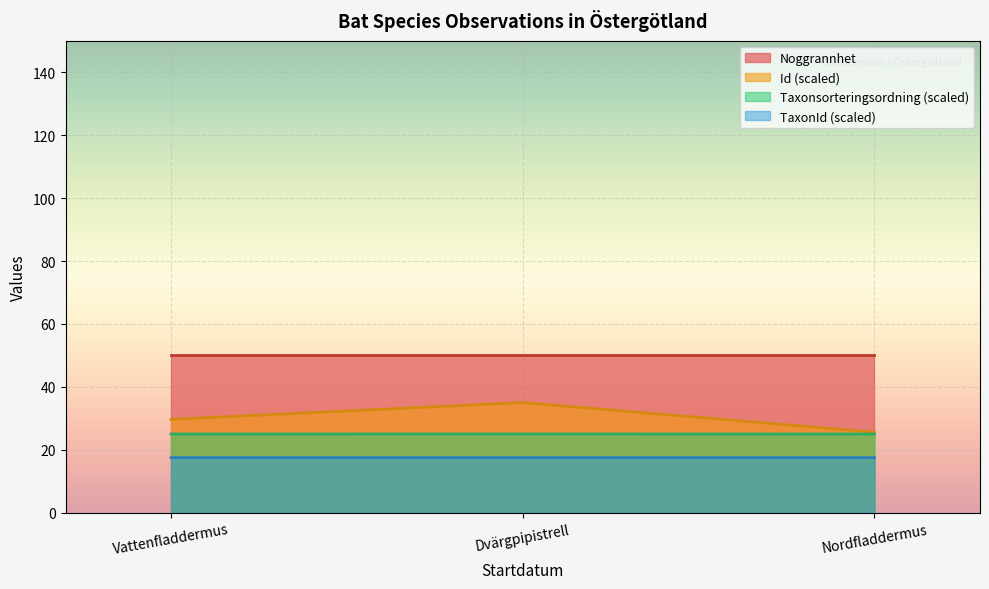

Rank the series by their maximum value, from lowest to highest.

TaxonId (scaled), Taxonsorteringsordning (scaled), Id (scaled), Noggrannhet